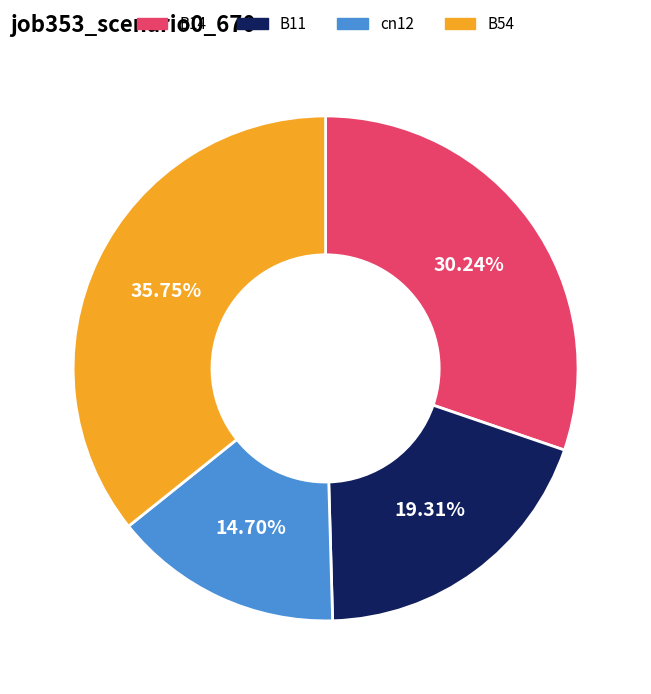

Combined, do B11 and B54 account for over 50%?

Yes